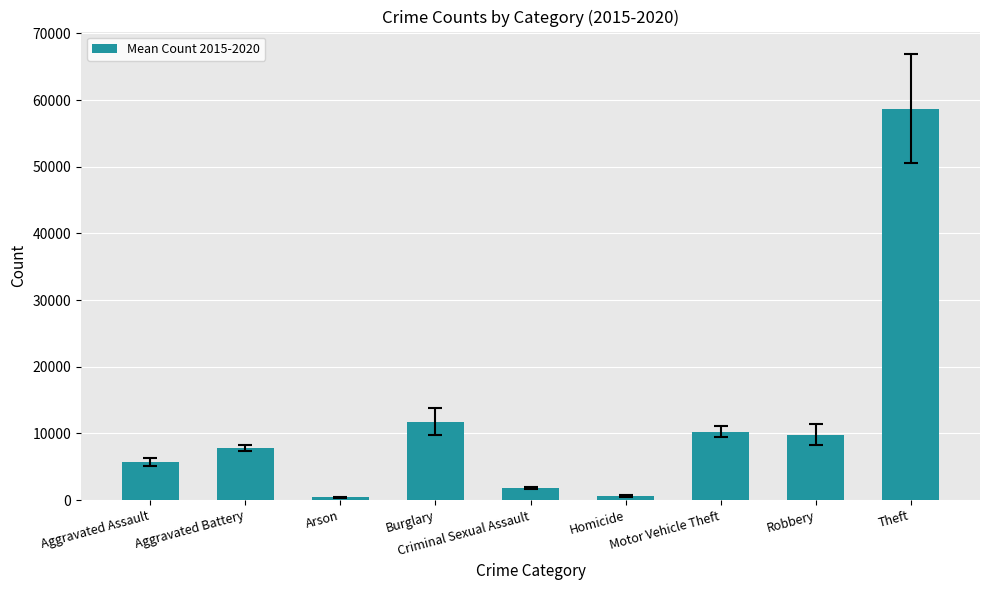

Does the chart contain stacked bars?

No